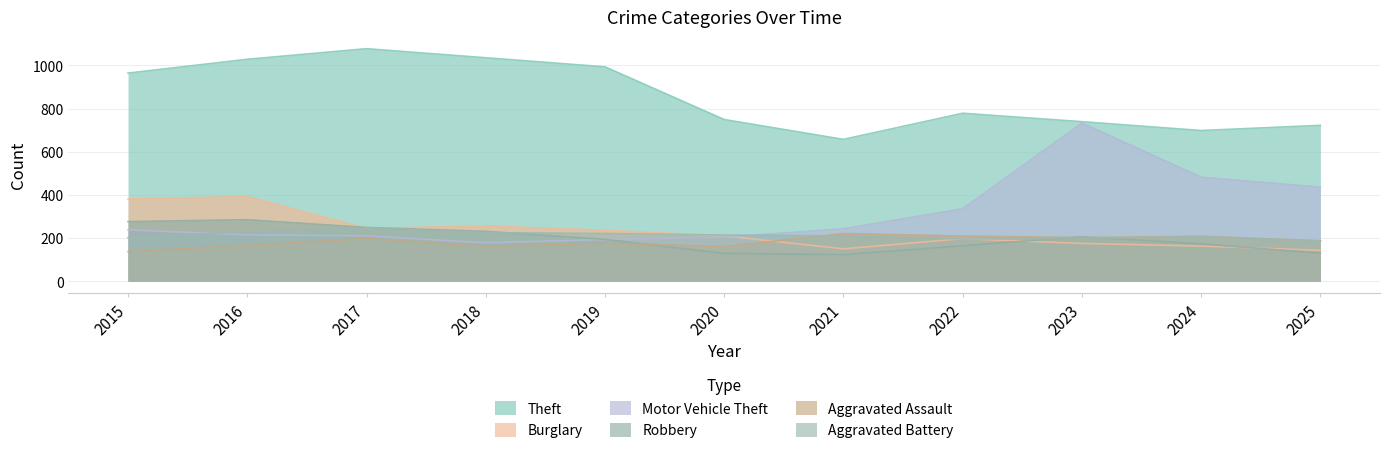

Rank the categories by Motor Vehicle Theft value from lowest to highest.

2018, 2019, 2020, 2017, 2016, 2015, 2021, 2022, 2025, 2024, 2023